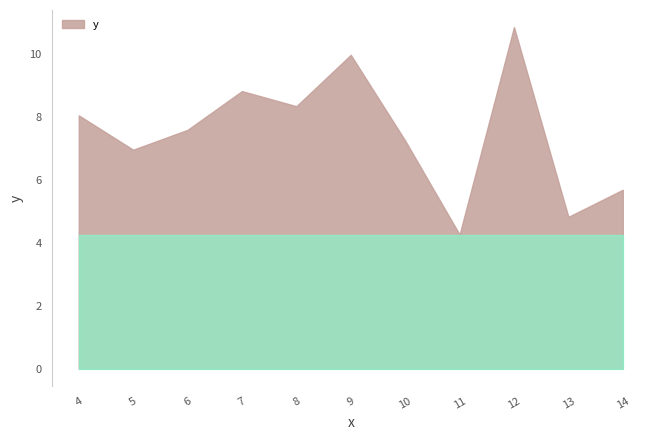

Which has a higher value, 14 or 6?

6